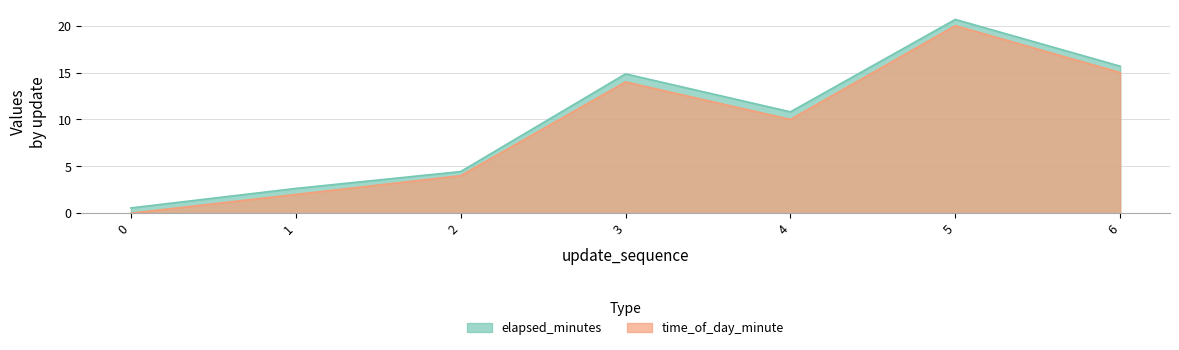

True or false: time_of_day_minute and elapsed_minutes intersect in this chart.

False